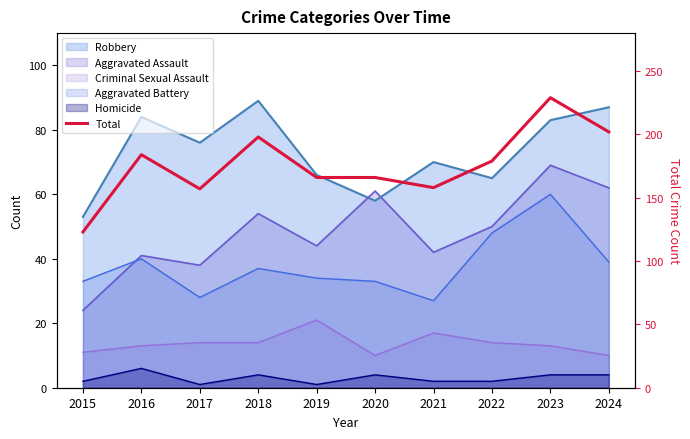

What is the sum of all values?

1762